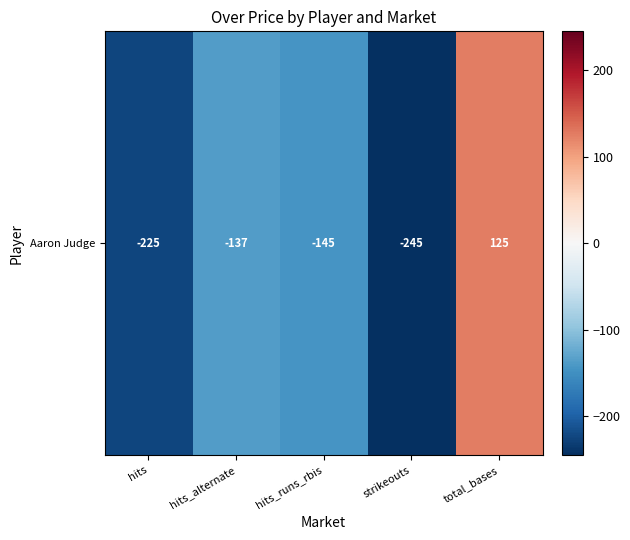

What is the maximum value shown in the chart?

125